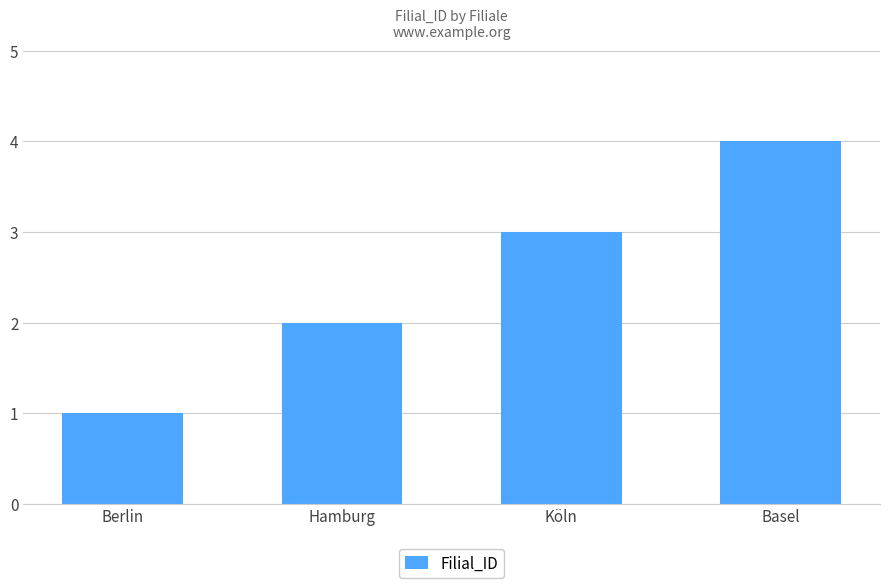

Count the values in the range 2 to 4.

3